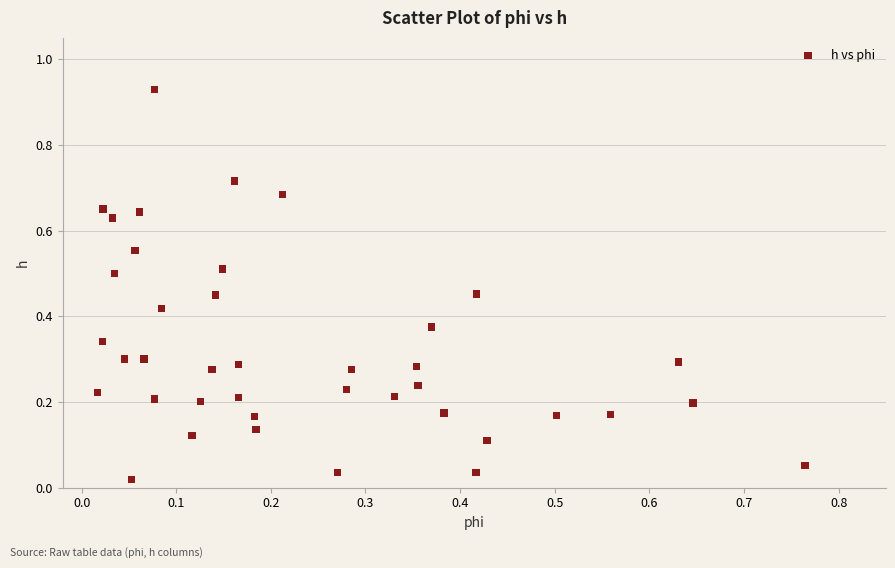

How many data points are displayed?

40